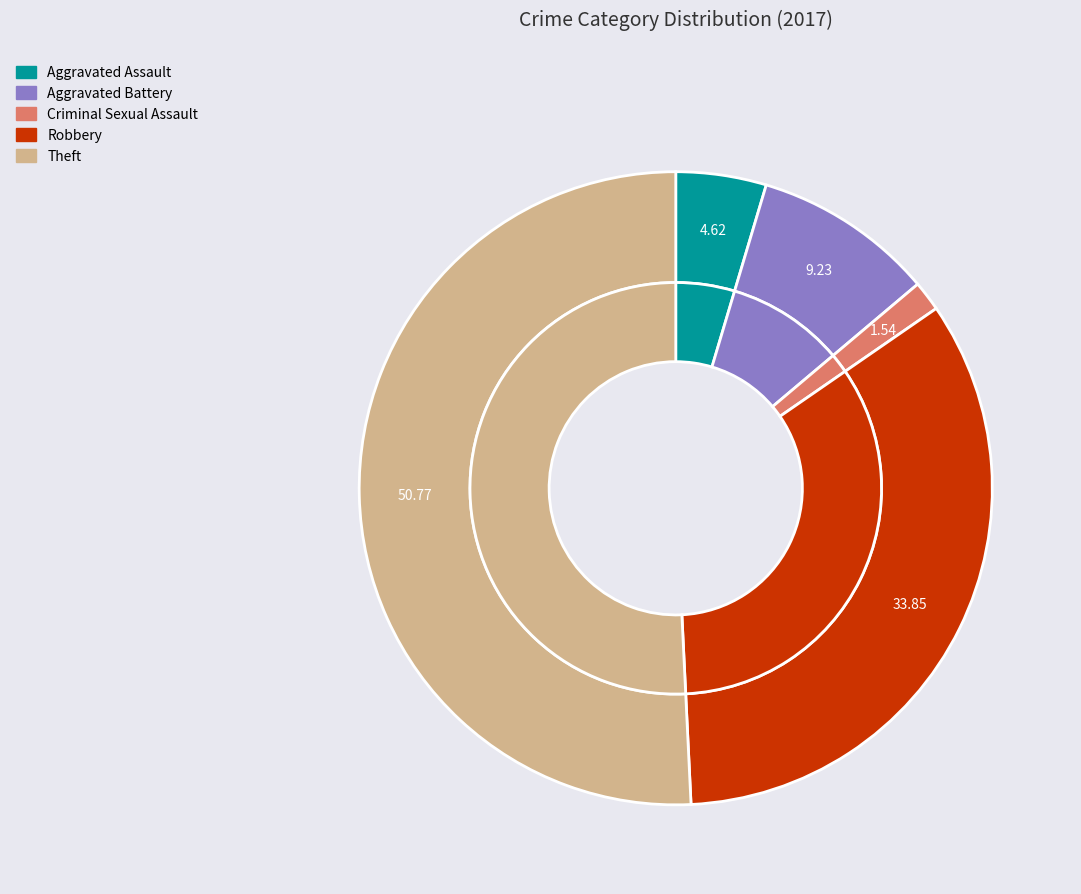

What is the total percentage of Aggravated Battery and Criminal Sexual Assault?

10.8%